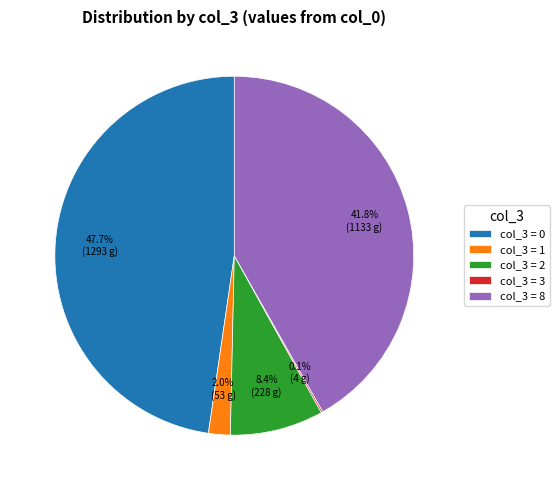

Combined, do col_3 = 2 and col_3 = 1 account for over 50%?

No